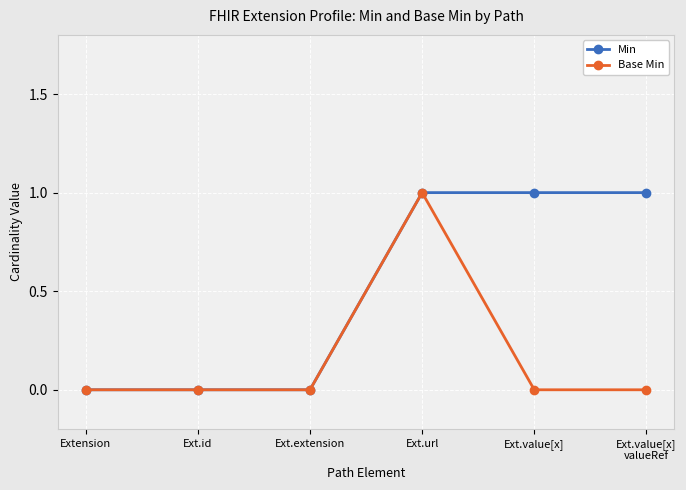

The value of Base Min at Ext.id is 0. True or false?

True